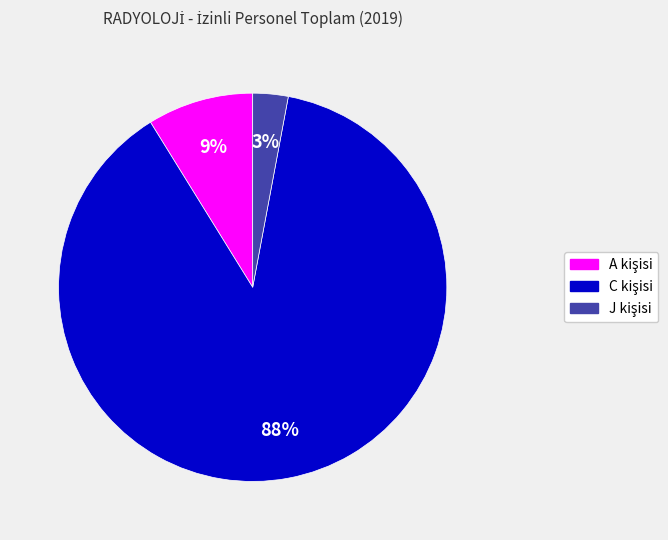

Is there any slice that represents more than half of the pie?

Yes